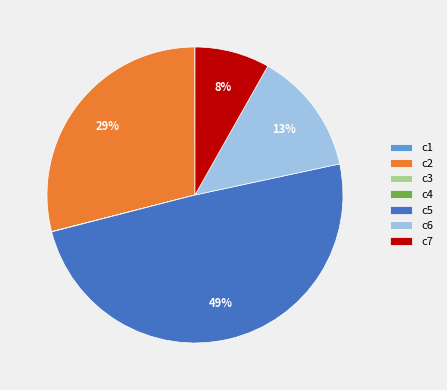

Is it true that c6 is 24% of the pie?

False